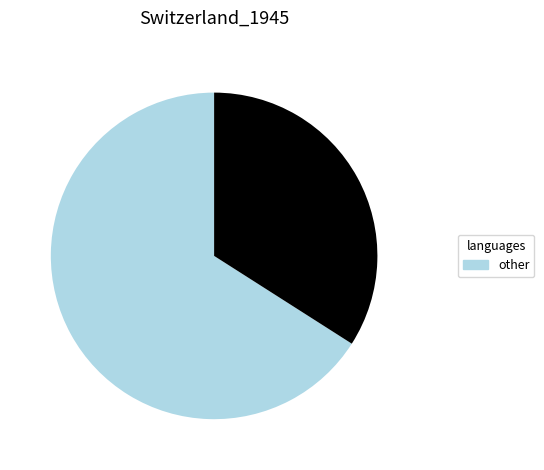

How many segments does this pie chart have?

2